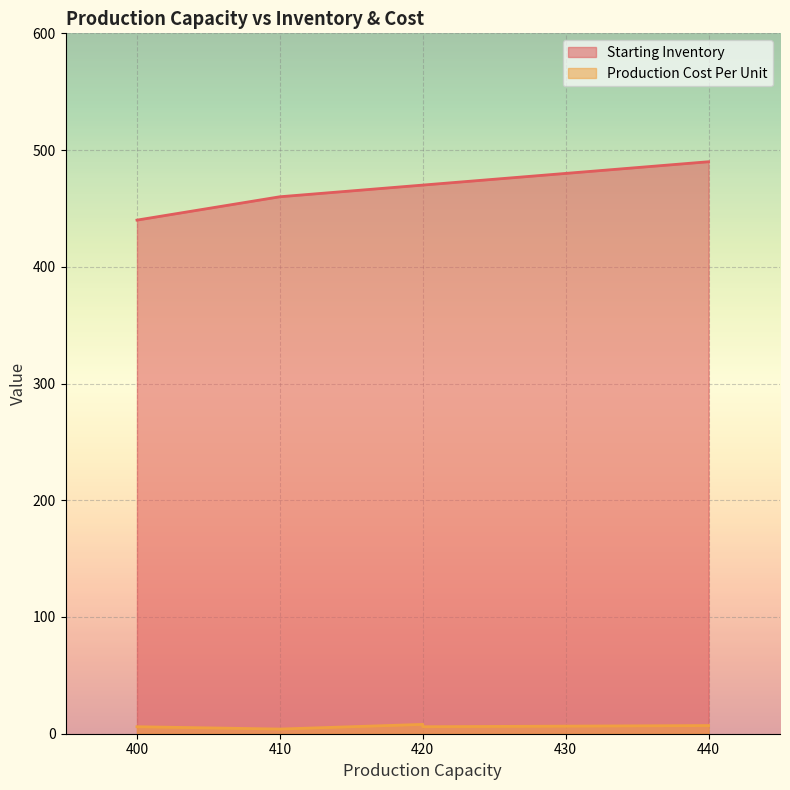

At which label is Production Cost Per Unit closest to 6?

400